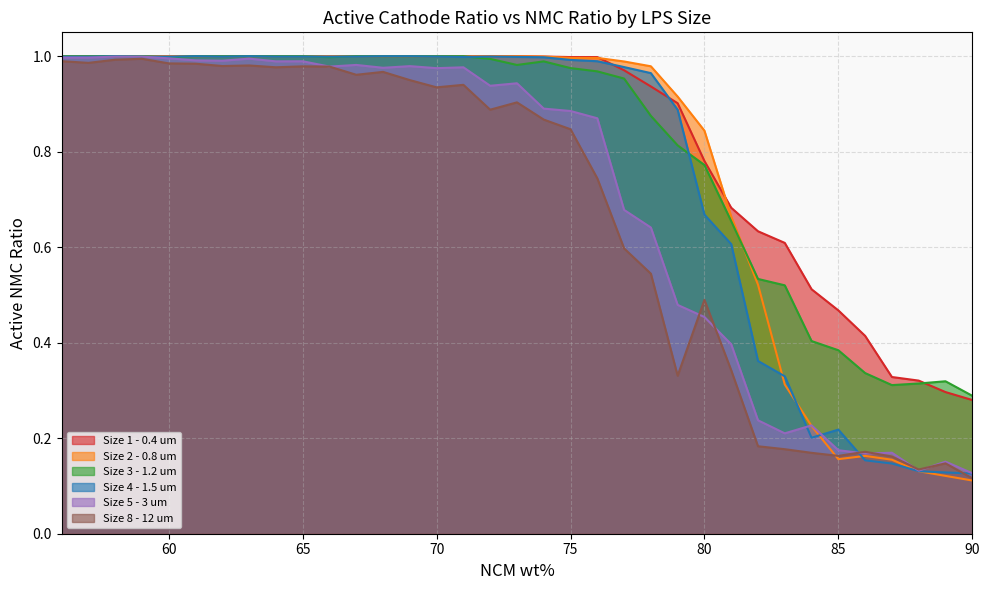

How many data points does each series have?

35